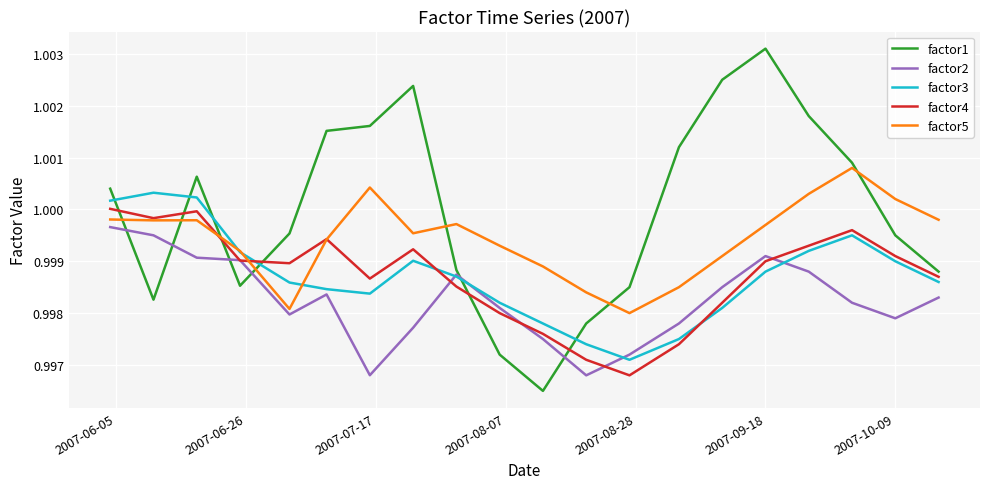

True or false: factor1 and factor3 intersect in this chart.

True